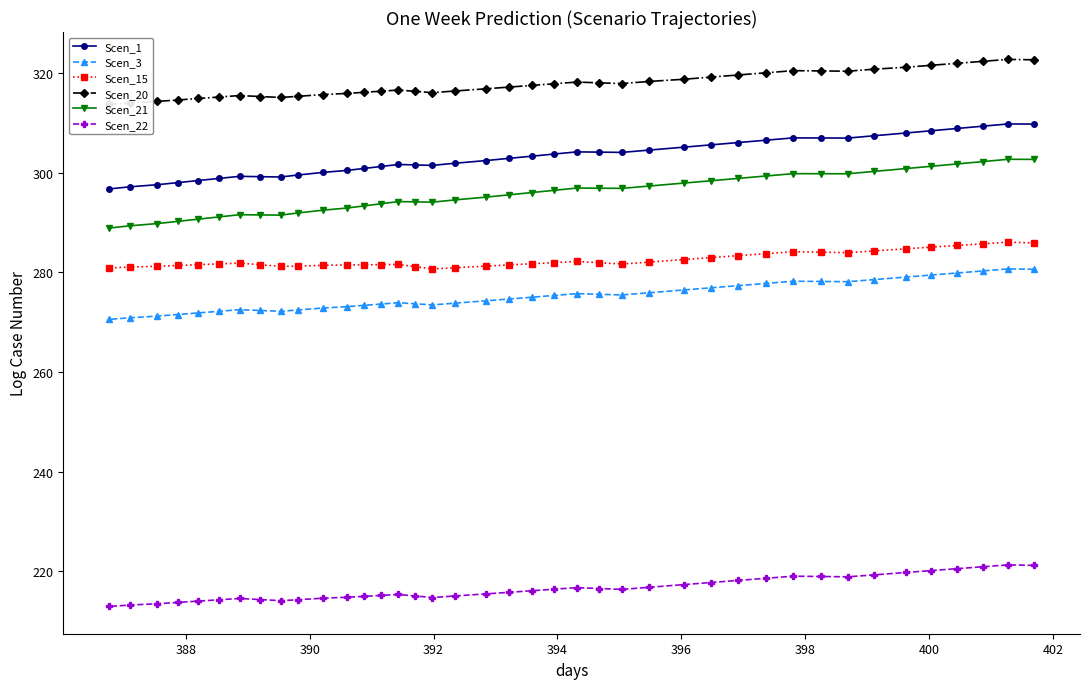

In Scen_15, how many points are higher than both neighbors (excluding endpoints)?

5